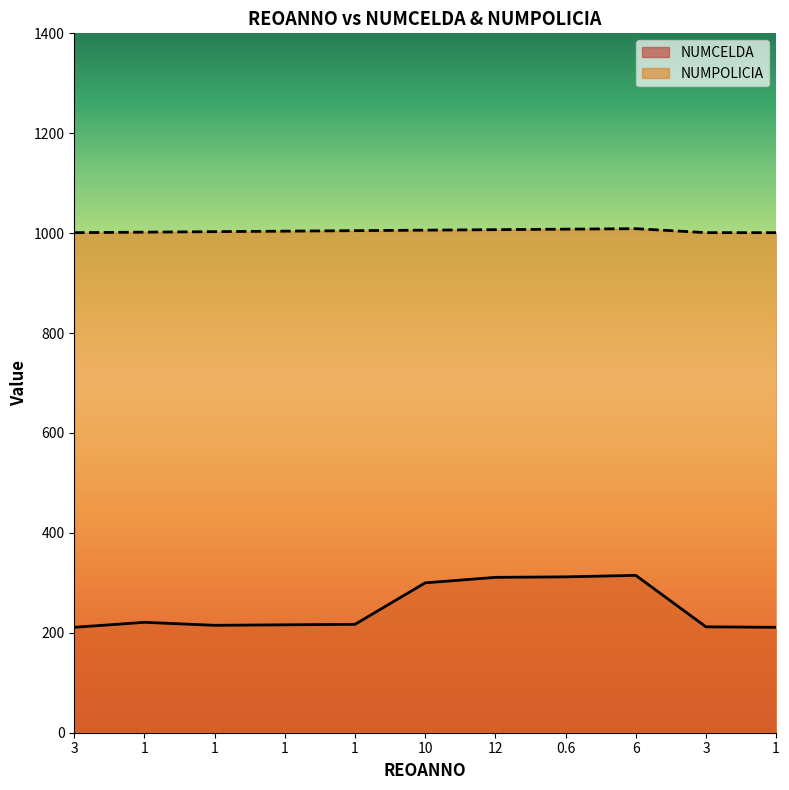

What is the average value of the NUMPOLICIA series?

1004